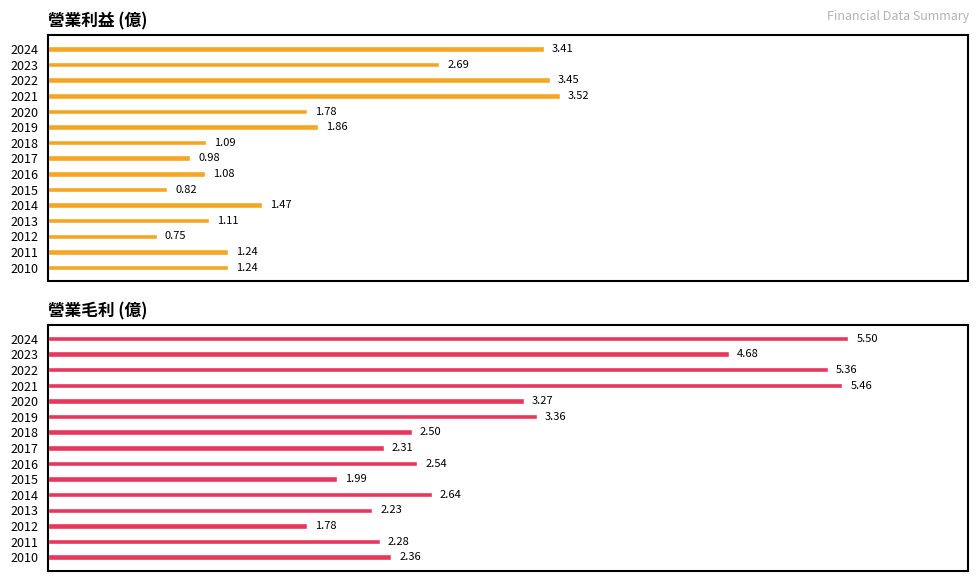

How many bars are there in total?

30